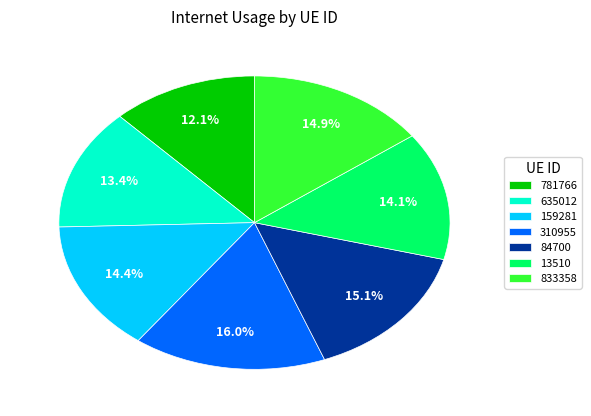

How many segments does this pie chart have?

7